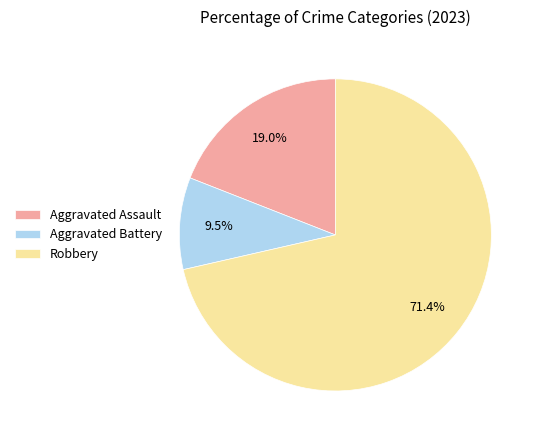

Count the number of slices in the pie.

3